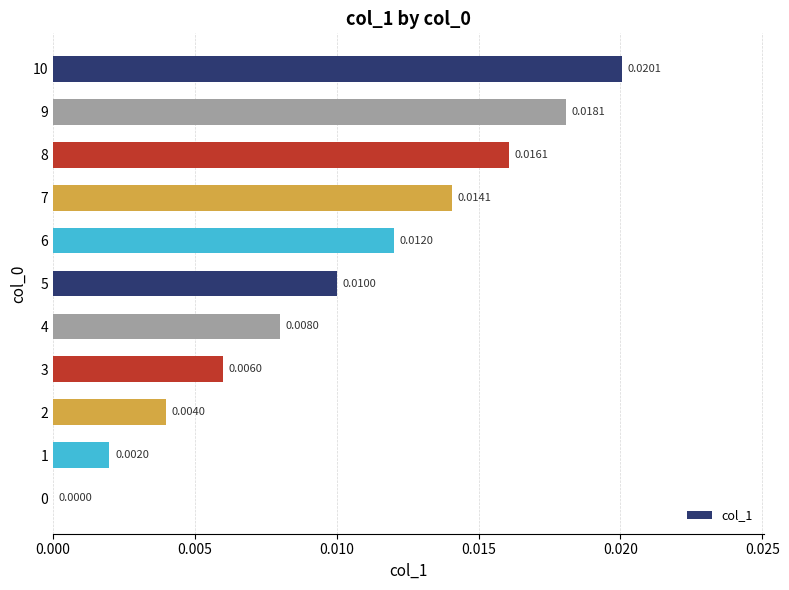

What is the sum of all values?

0.1